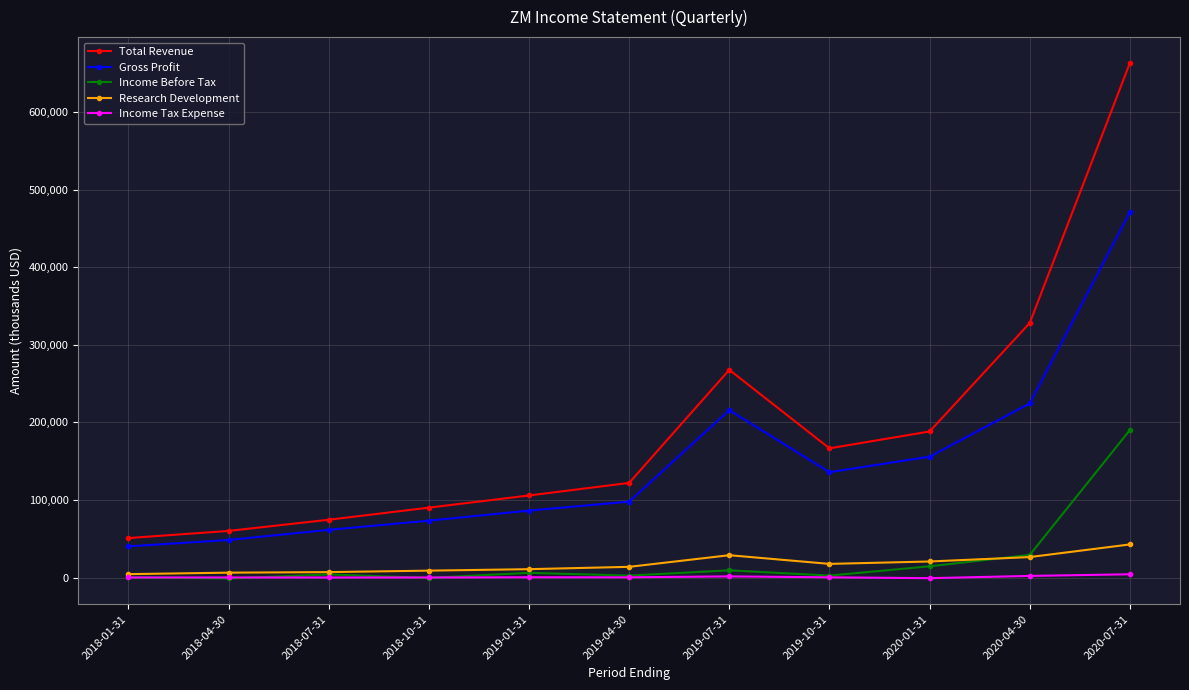

What is the sum of all Income Before Tax values?

256800